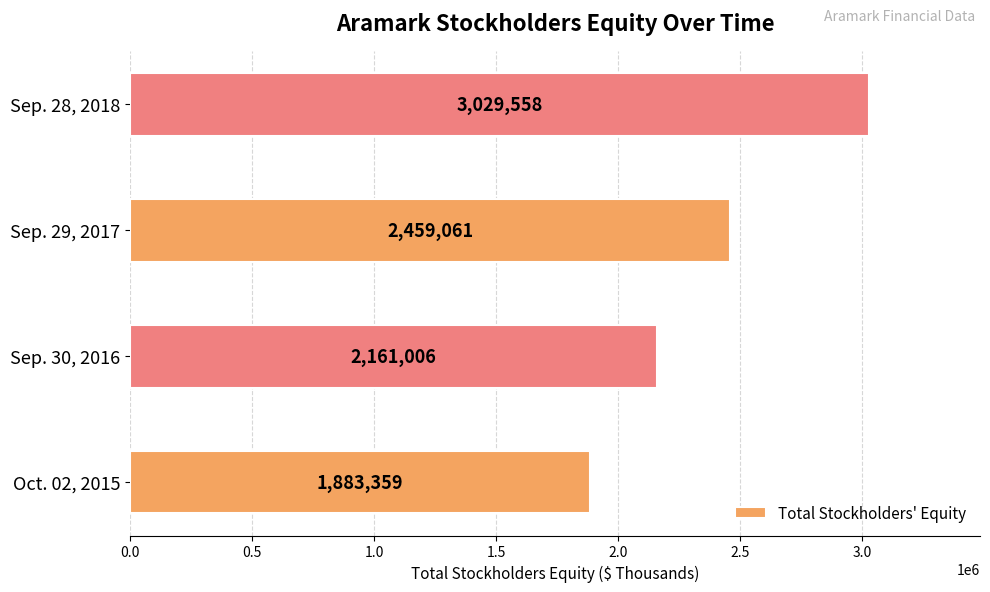

Does the chart contain any negative values?

No